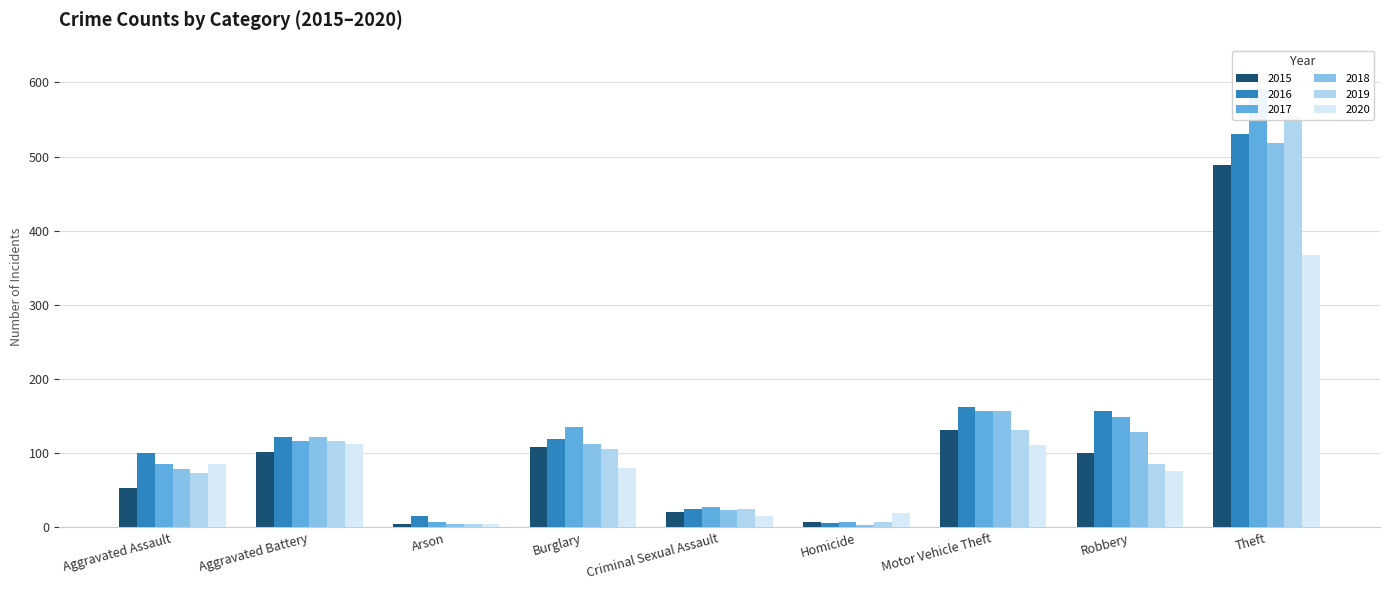

Rank the series at Arson from highest to lowest value.

2016, 2017, 2015, 2018, 2019, 2020